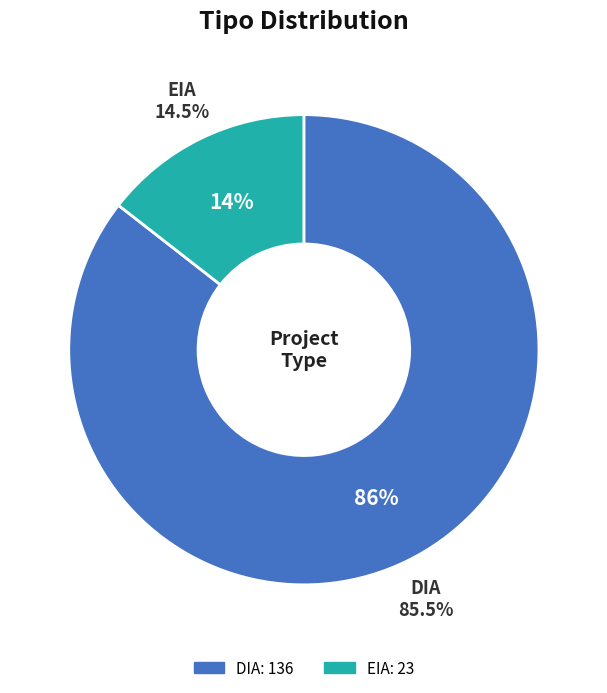

What is the ratio of the value at EIA to the value at DIA?

0.2